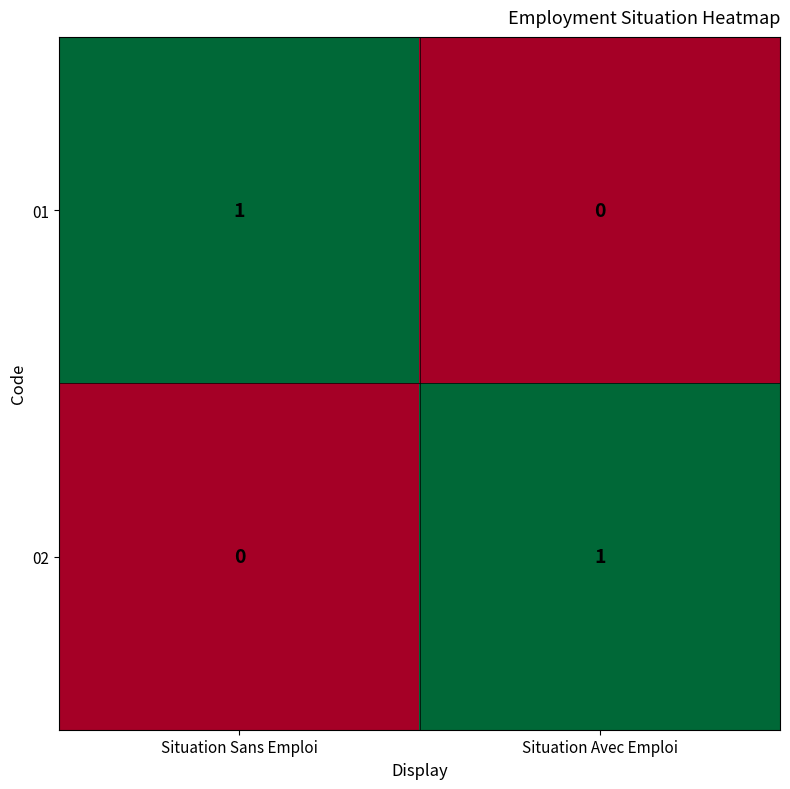

The 02 series shows 0 at Situation Sans Emploi. True or false?

True